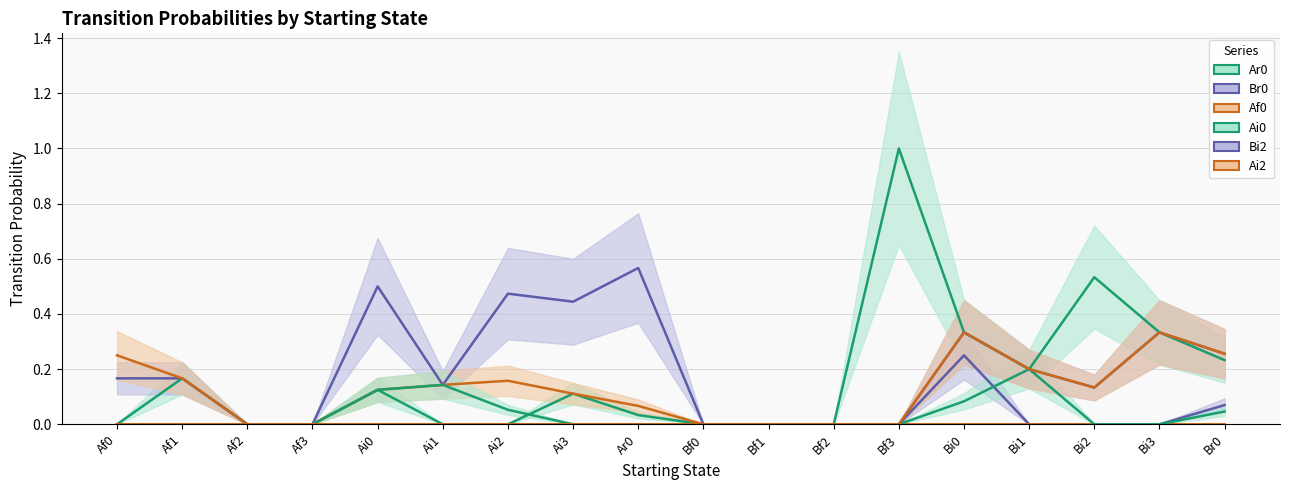

What are all the series names shown in the legend?

Ar0, Br0, Af0, Ai0, Bi2, Ai2